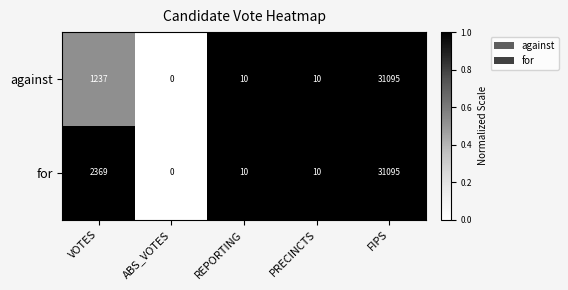

Reading right to left, extract all data points from this chart.

against: FIPS=31095	PRECINCTS=10	REPORTING=10	ABS_VOTES=0	VOTES=1237
for: FIPS=31095	PRECINCTS=10	REPORTING=10	ABS_VOTES=0	VOTES=2369